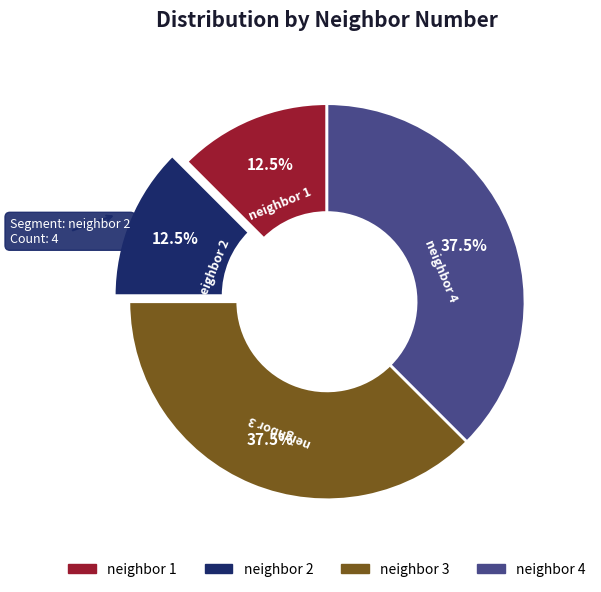

What is the ratio of the value at neighbor 1 to the value at neighbor 2?

1.0